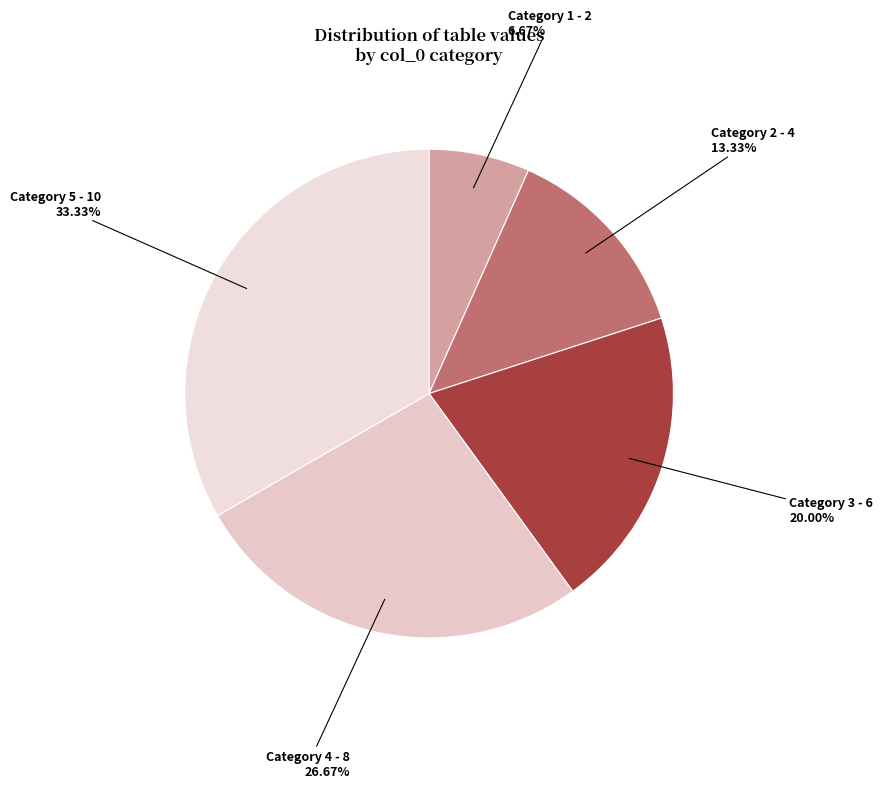

Is there any slice that represents more than half of the pie?

No